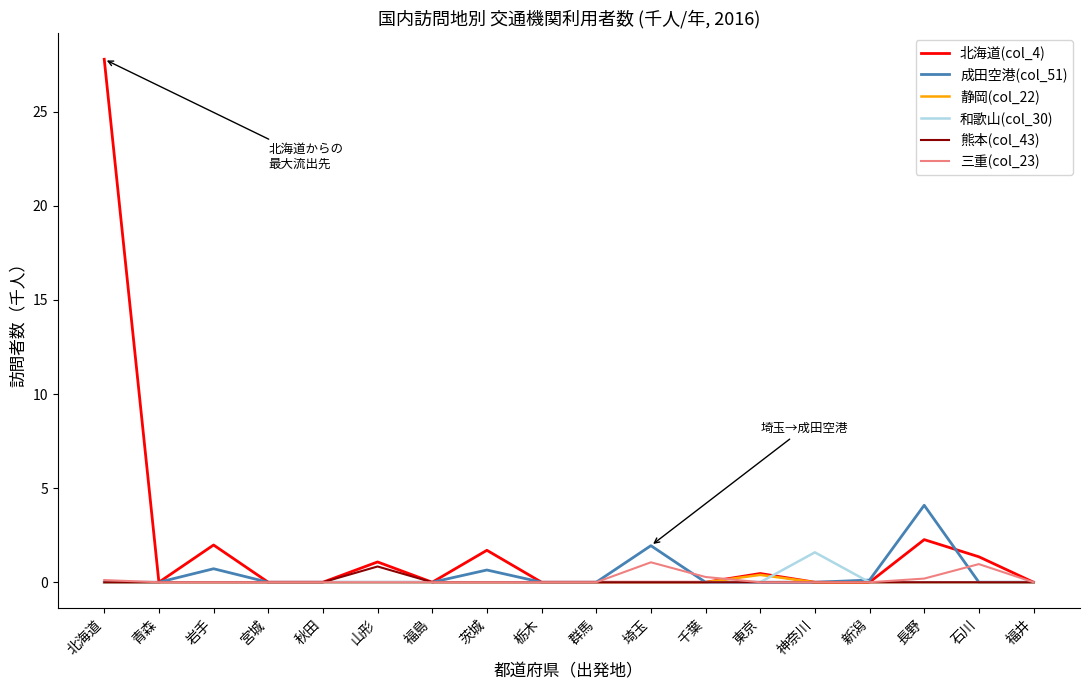

What is the difference between the highest and lowest values at 埼玉?

1.9